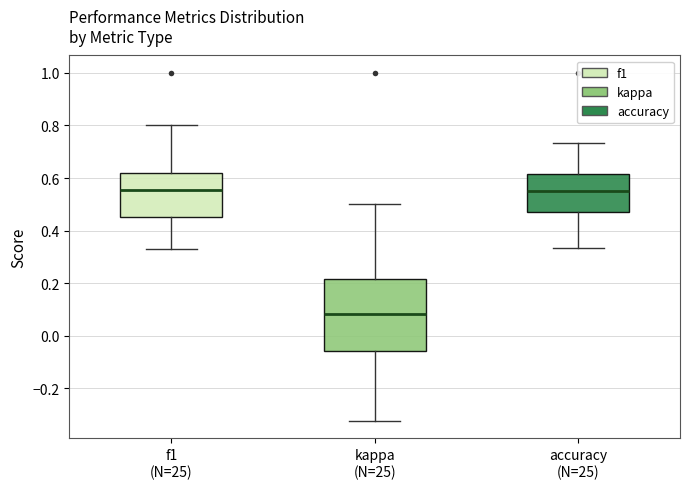

Which box has the lowest median line?

kappa (N=25)